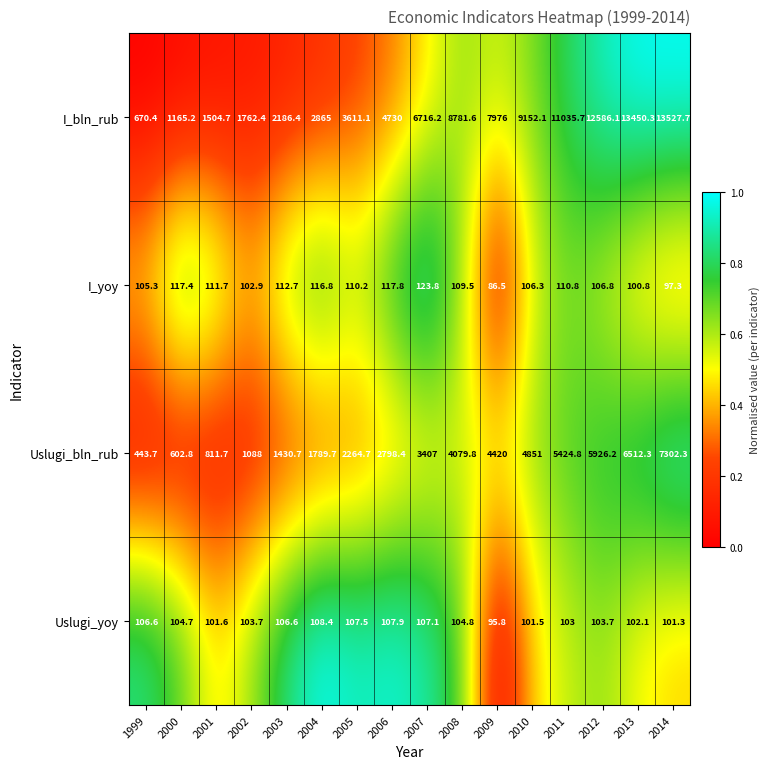

List the series in order of their peak value, lowest first.

Uslugi_yoy, I_yoy, Uslugi_bln_rub, I_bln_rub